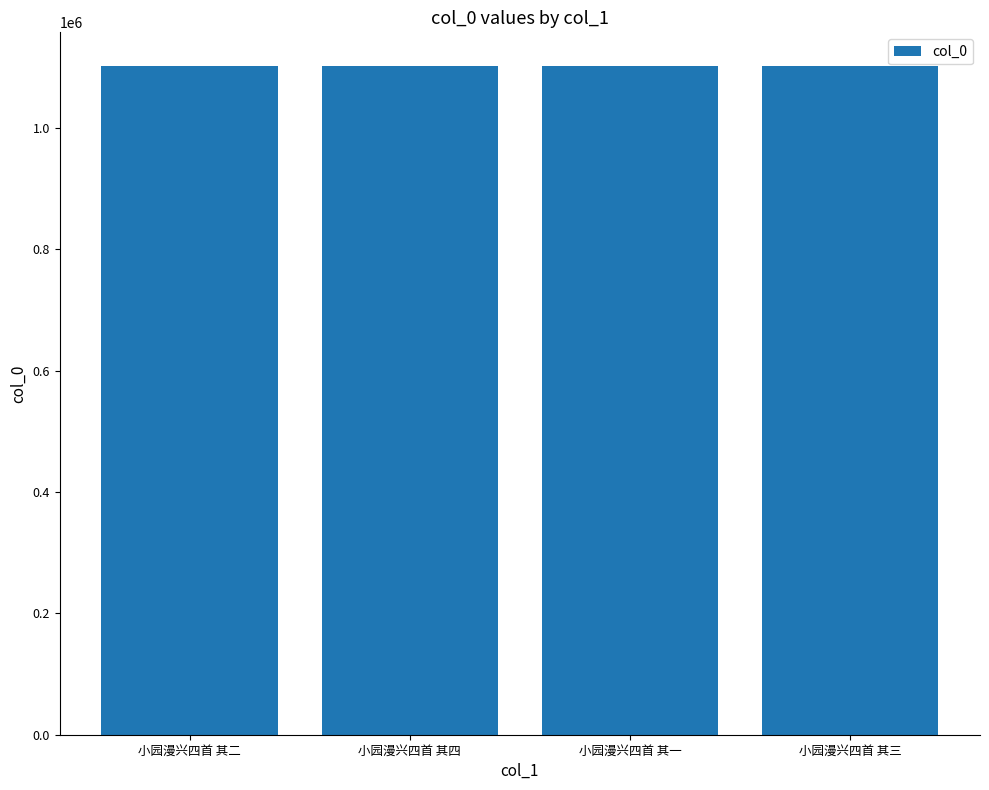

What is the ratio of the value at 小园漫兴四首 其二 to the value at 小园漫兴四首 其四?

1.0